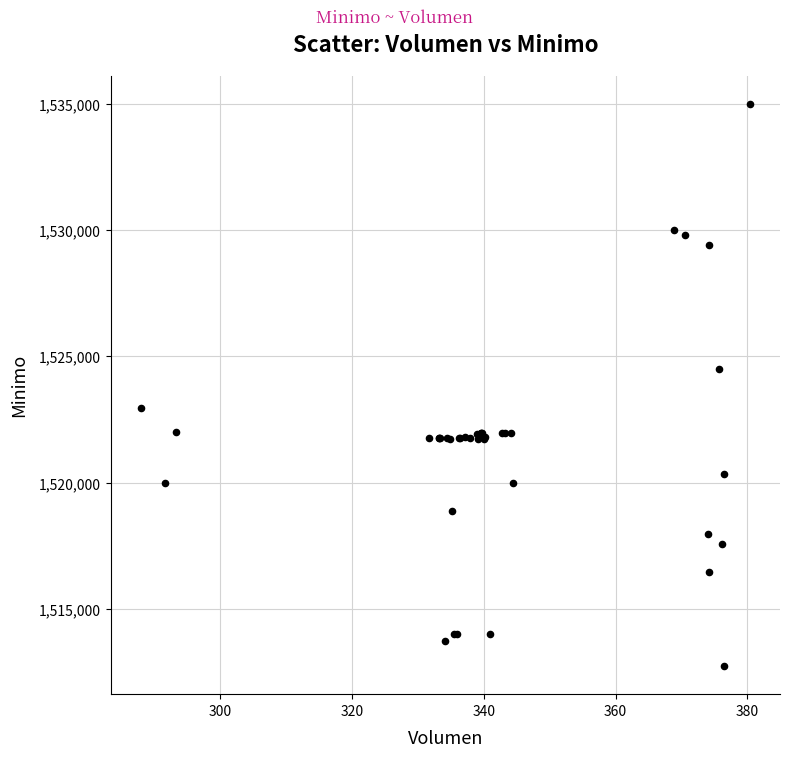

What Y value in the scatter plot is closest to 1523862?

1524513